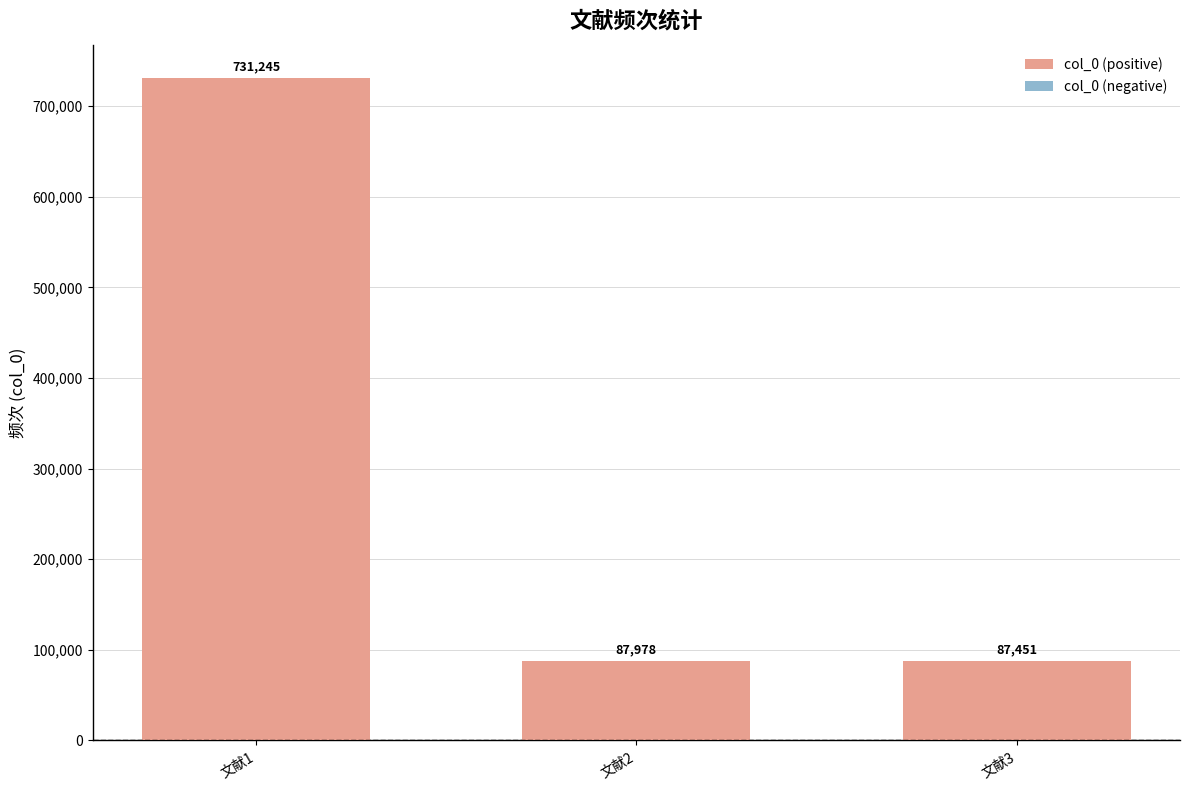

What is the change in value from 文献1 to 文献3?

-643794